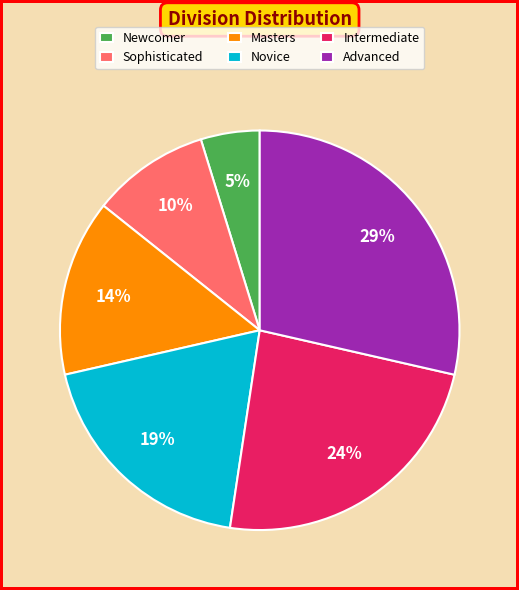

Count the number of slices in the pie.

6